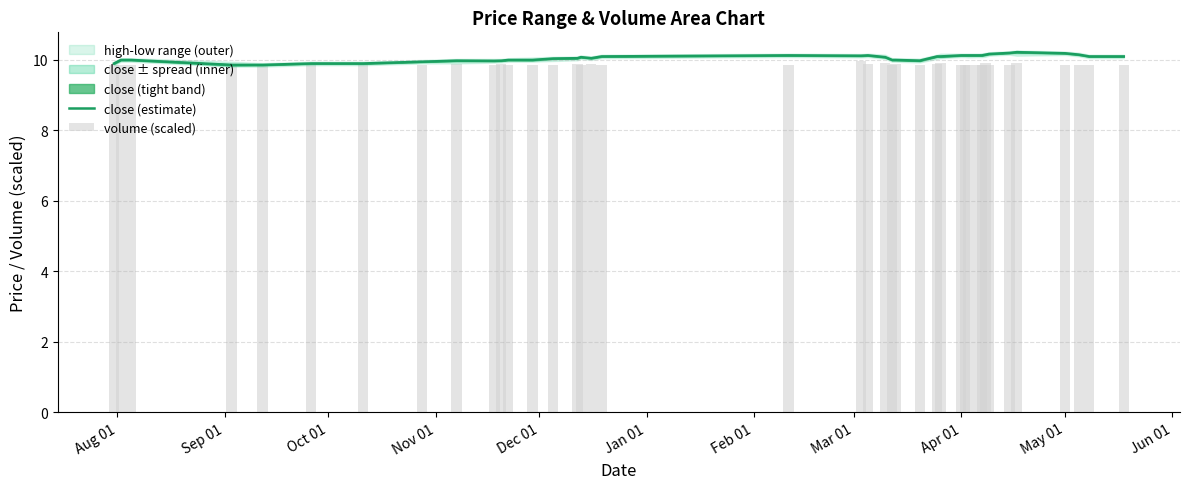

Reading left to right, what are all the values shown in this chart?

close (estimate): 9.9	10.0	10.0	9.9	9.9	9.9	9.9	9.9	10.0	10.0	10.0	10.0	10.0	10.0	10.1	10.1	10.1	10.1	10.1	10.1	10.1	10.1	10.0	10.0	10.0	10.1	10.1	10.1	10.1	10.1	10.1	10.1	10.2	10.2	10.2	10.2	10.2	10.2	10.1	10.1
volume (scaled): 9.9	9.9	9.9	9.9	9.9	9.9	9.9	9.9	9.9	9.9	9.9	9.9	9.9	9.9	9.9	9.9	9.9	9.9	9.9	10.0	9.9	9.9	9.9	9.9	9.9	9.9	9.9	9.9	9.9	9.9	9.9	9.9	9.9	9.9	9.9	9.9	9.9	9.9	9.9	9.9